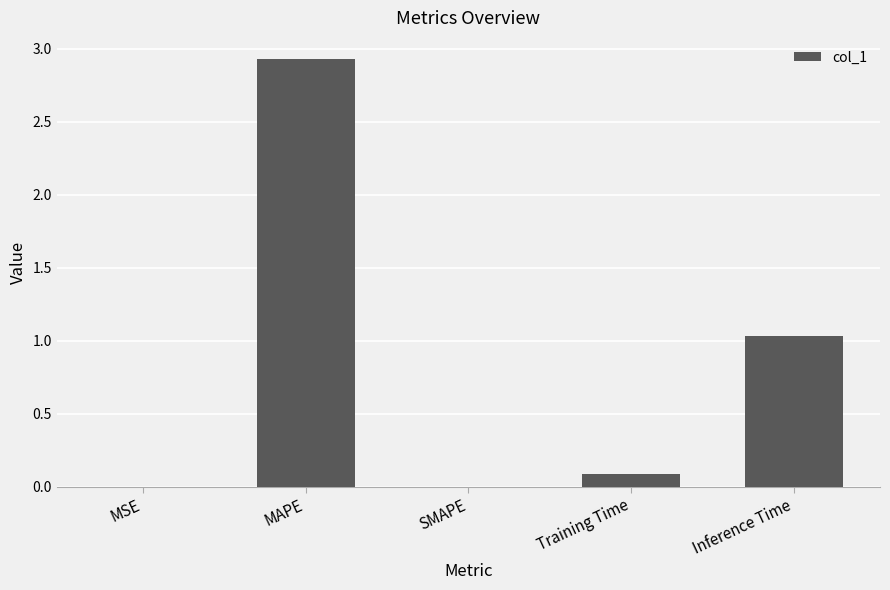

Where is the data nearest to the value 1?

Inference Time